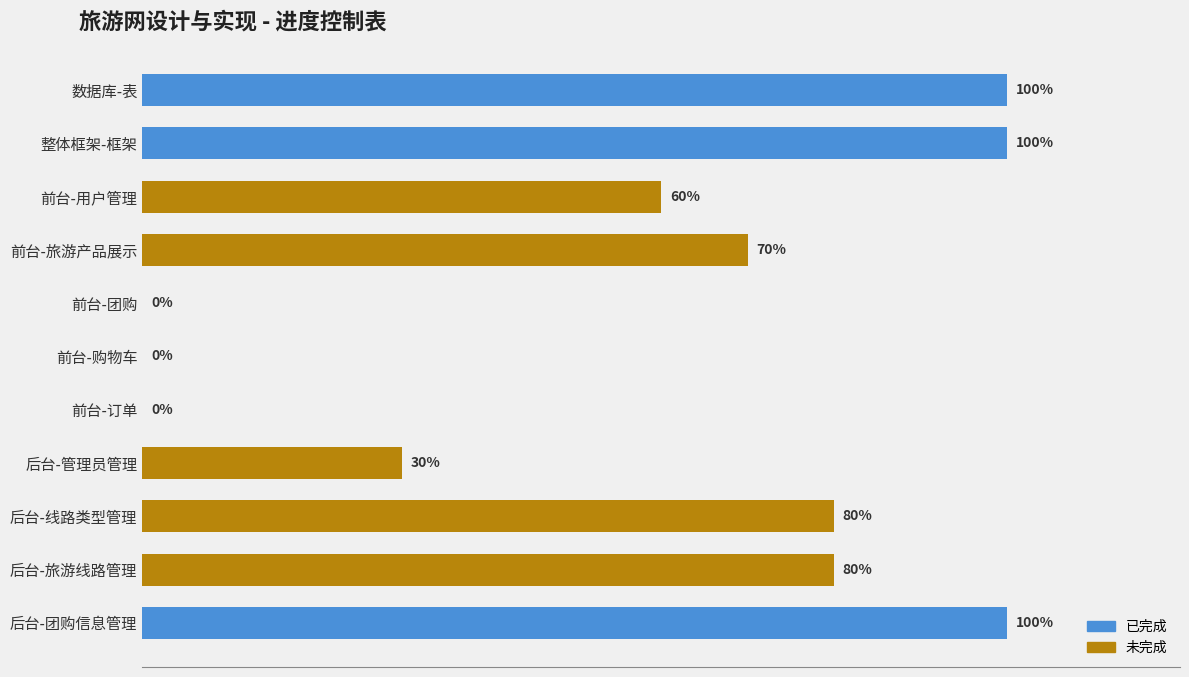

Are the bars horizontal?

Yes